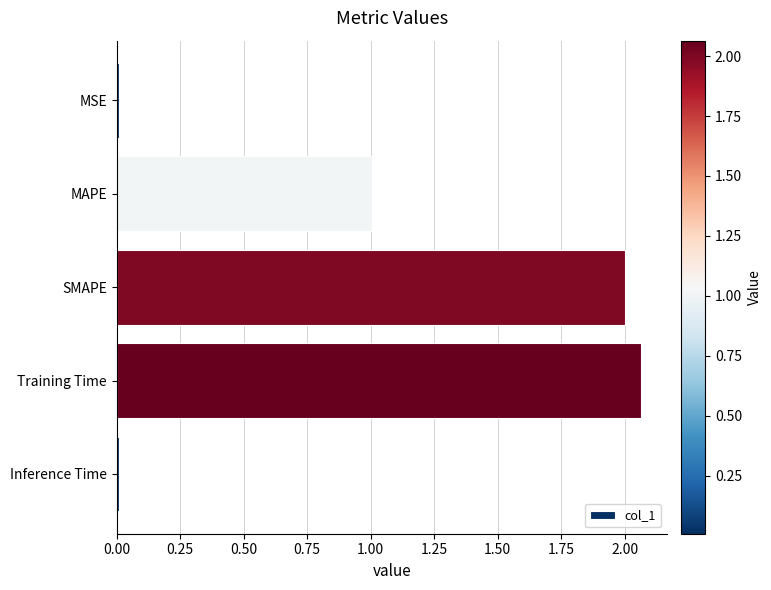

Between MAPE and Training Time, which is larger?

Training Time